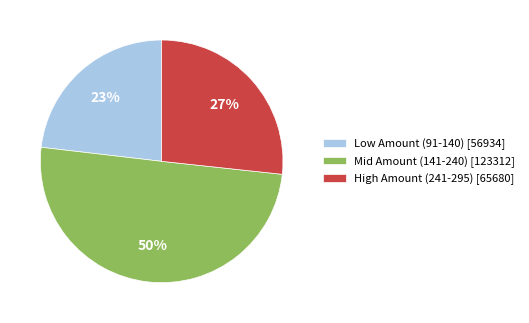

Which has a higher value, Low Amount (91-140) [56934] or Mid Amount (141-240) [123312]?

Mid Amount (141-240) [123312]